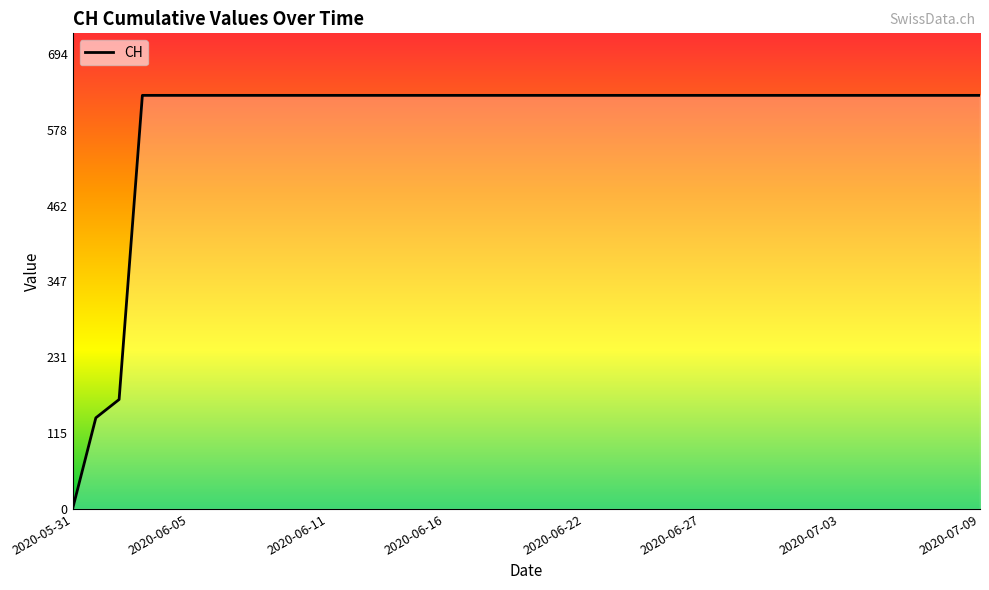

What is the difference between the maximum and minimum values?

631